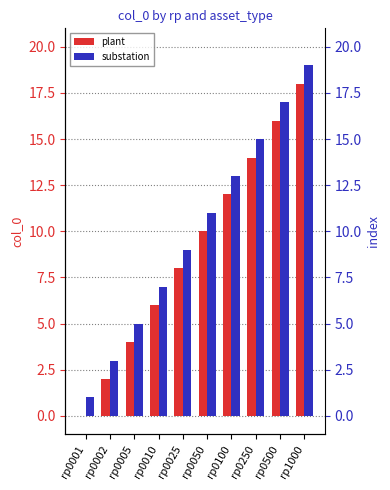

Which series has the largest total across all categories?

substation